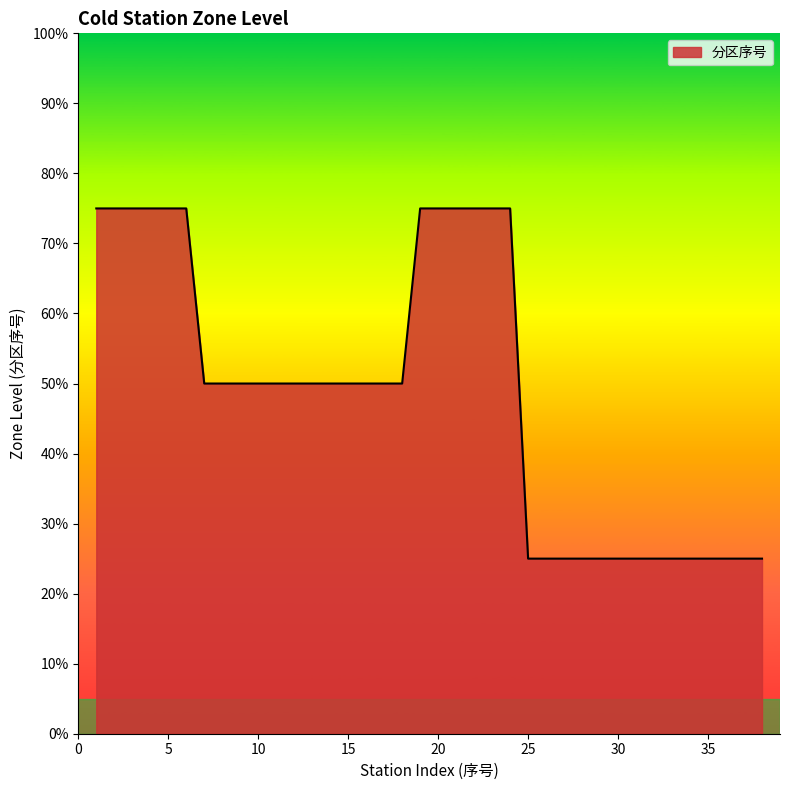

What is the minimum value shown in the chart?

25